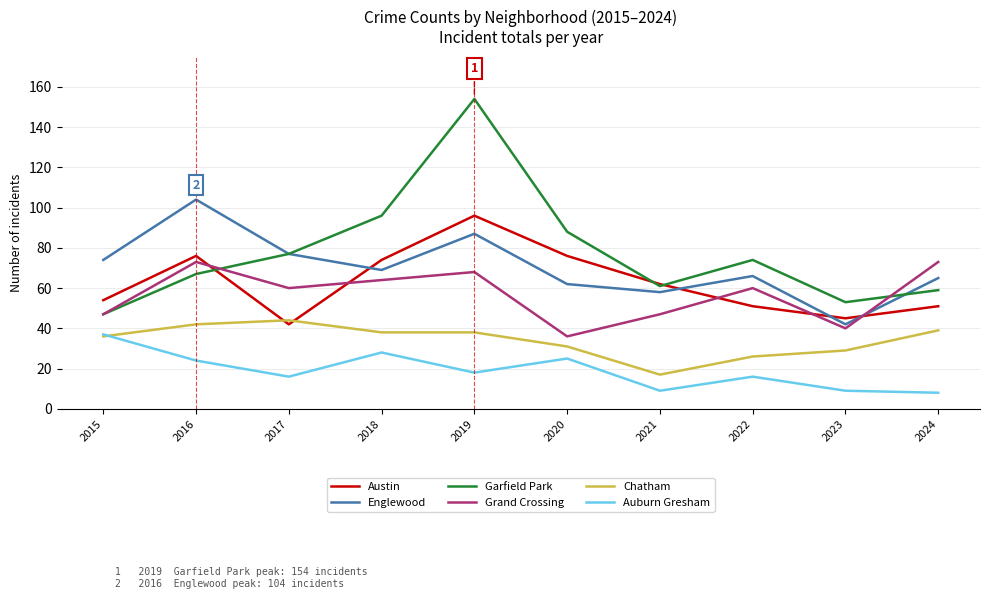

Reading left to right, transcribe all the data shown in this chart.

Austin: 54	76	42	74	96	76	62	51	45	51
Englewood: 74	104	77	69	87	62	58	66	42	65
Garfield Park: 47	67	77	96	154	88	61	74	53	59
Grand Crossing: 47	73	60	64	68	36	47	60	40	73
Chatham: 36	42	44	38	38	31	17	26	29	39
Auburn Gresham: 37	24	16	28	18	25	9	16	9	8